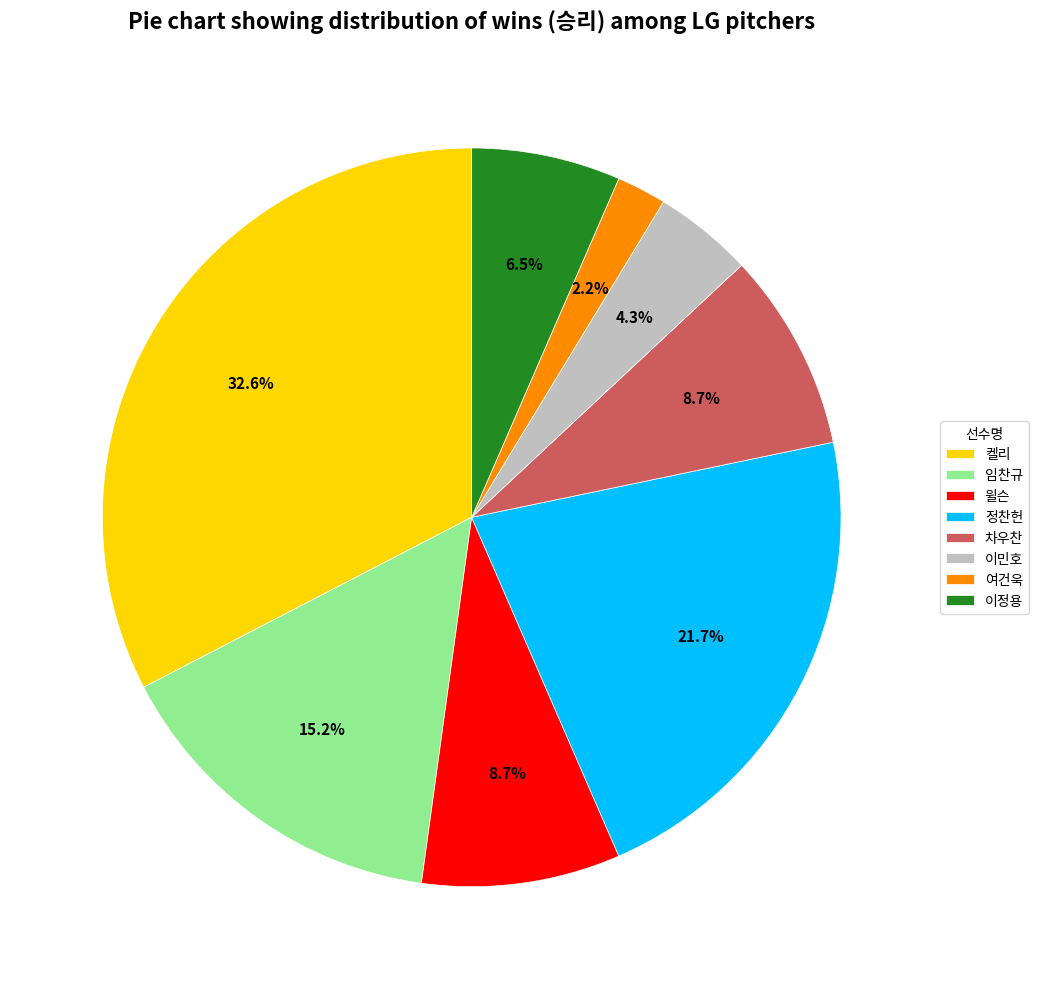

What is the ratio of the value at 윌슨 to the value at 이민호?

2.0